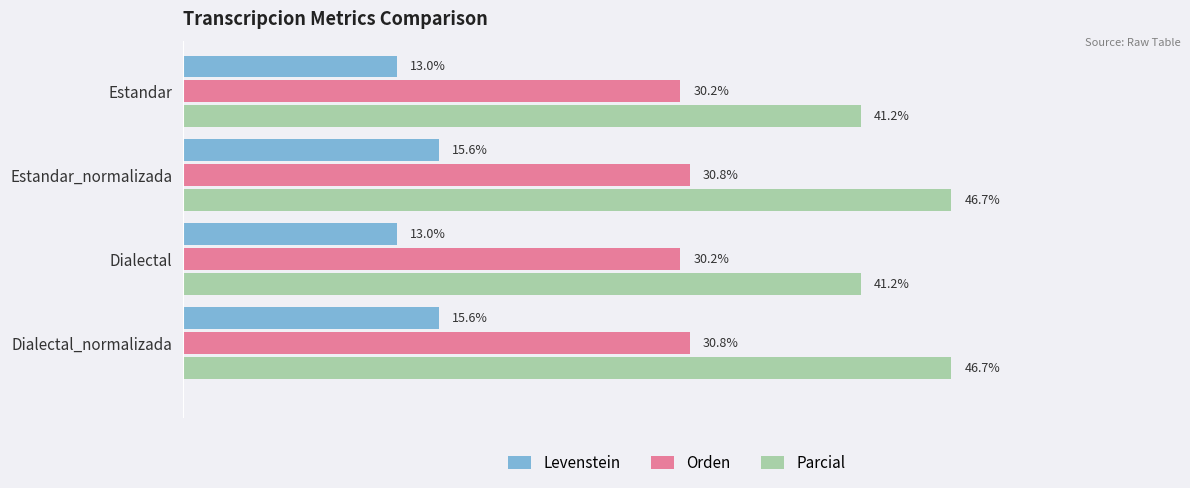

Which series has the largest range (max minus min)?

Parcial